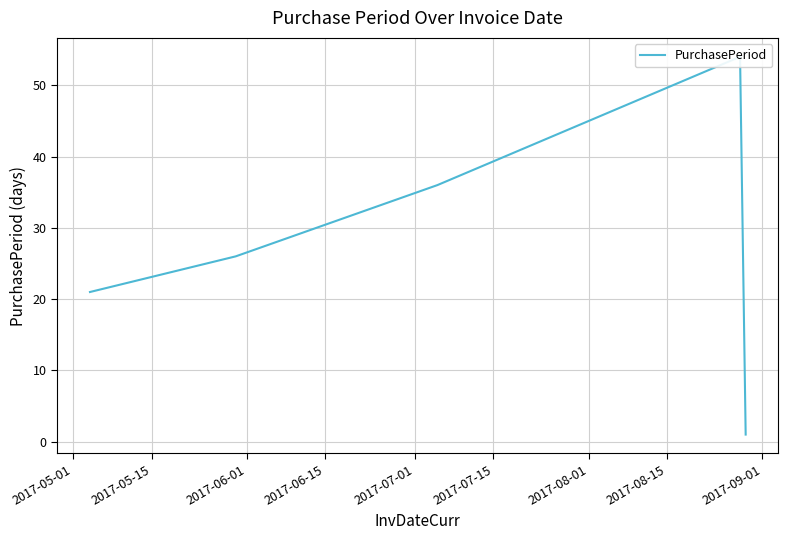

At which label does the data first exceed 26?

2017-06-01